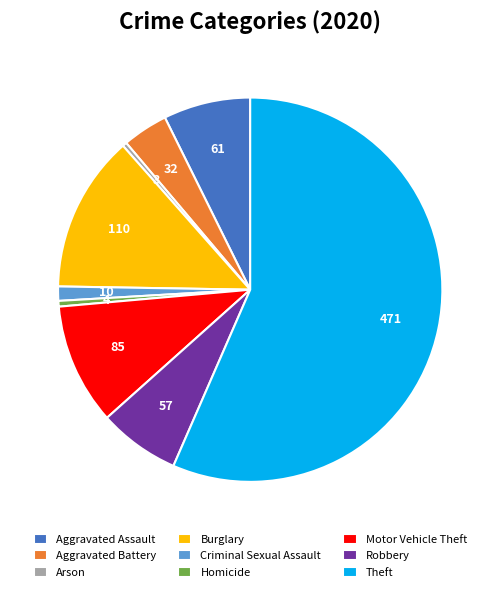

Which category has the biggest portion of the pie?

Theft